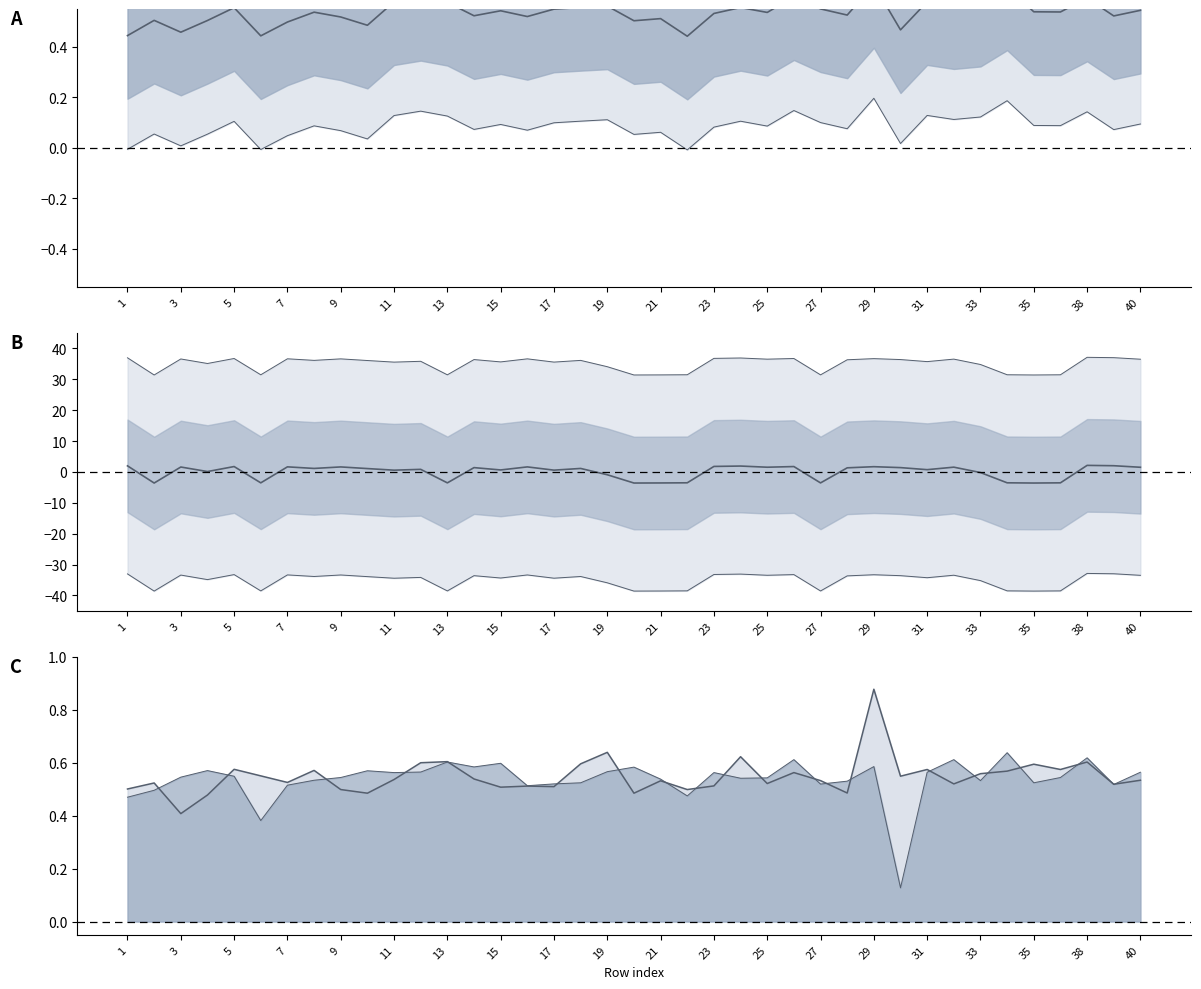

Where do col_12 and col_14 first cross each other?

2 and 3